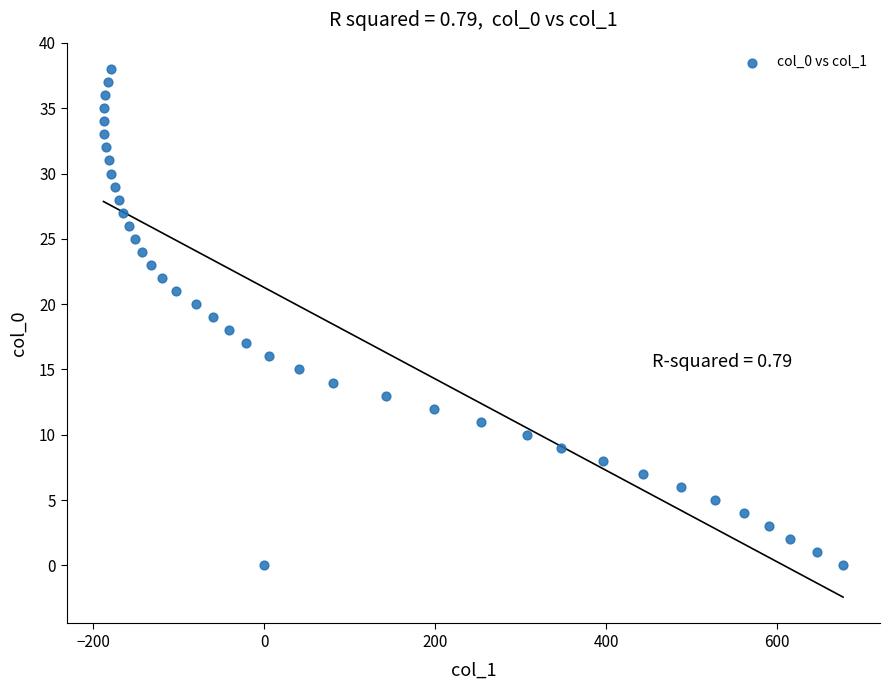

What is the range of X values (max minus min)?

865